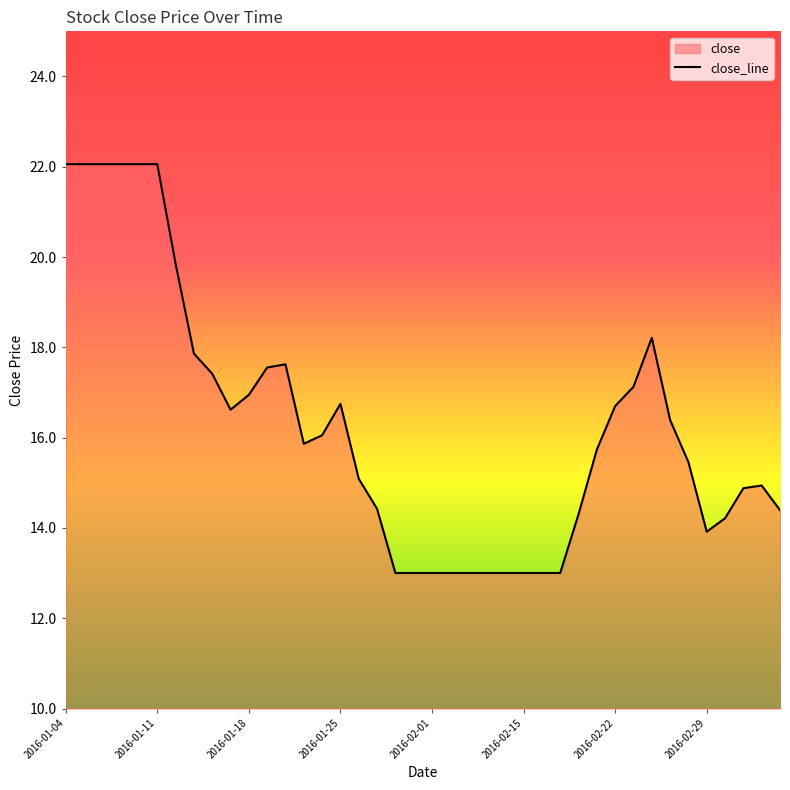

The value at 2016-01-11 is 15.3. True or false?

False